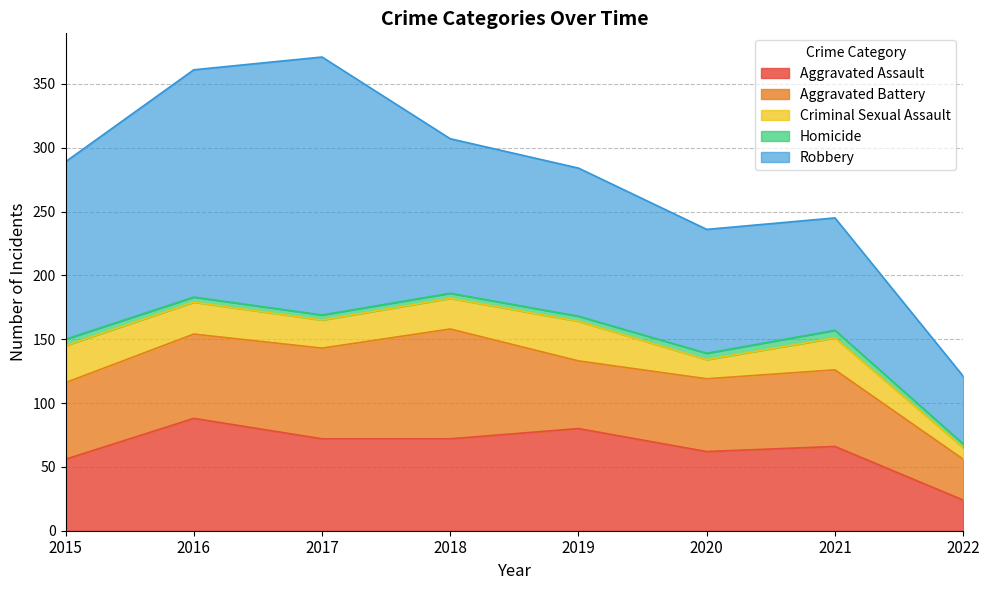

What is the total value across all series at 2017?

371